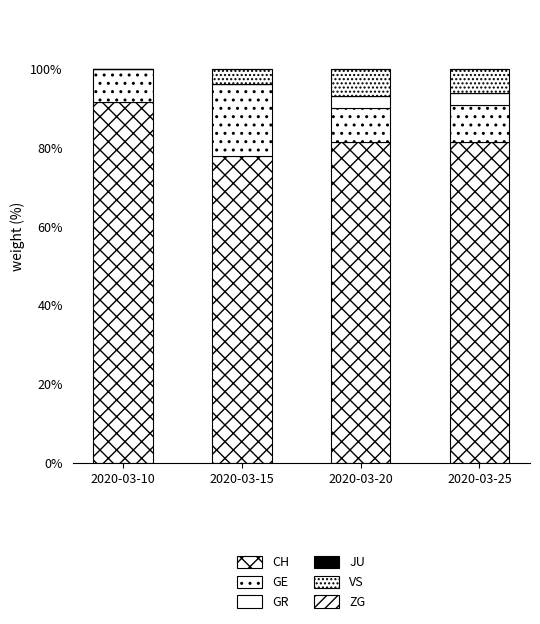

How many data points does each series have?

4